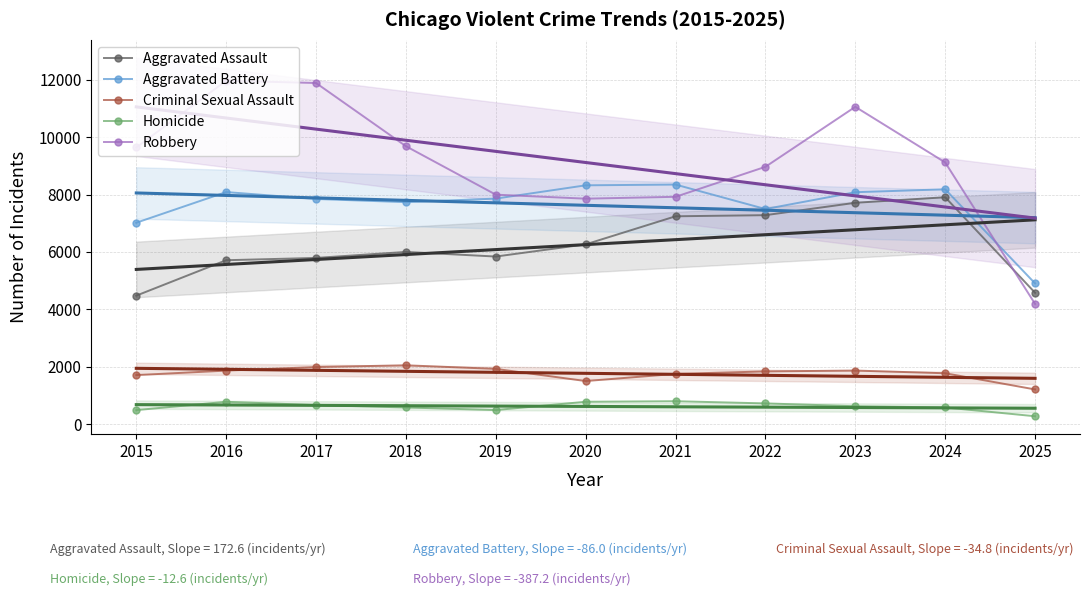

True or false: Criminal Sexual Assault and Robbery cross at least once.

False